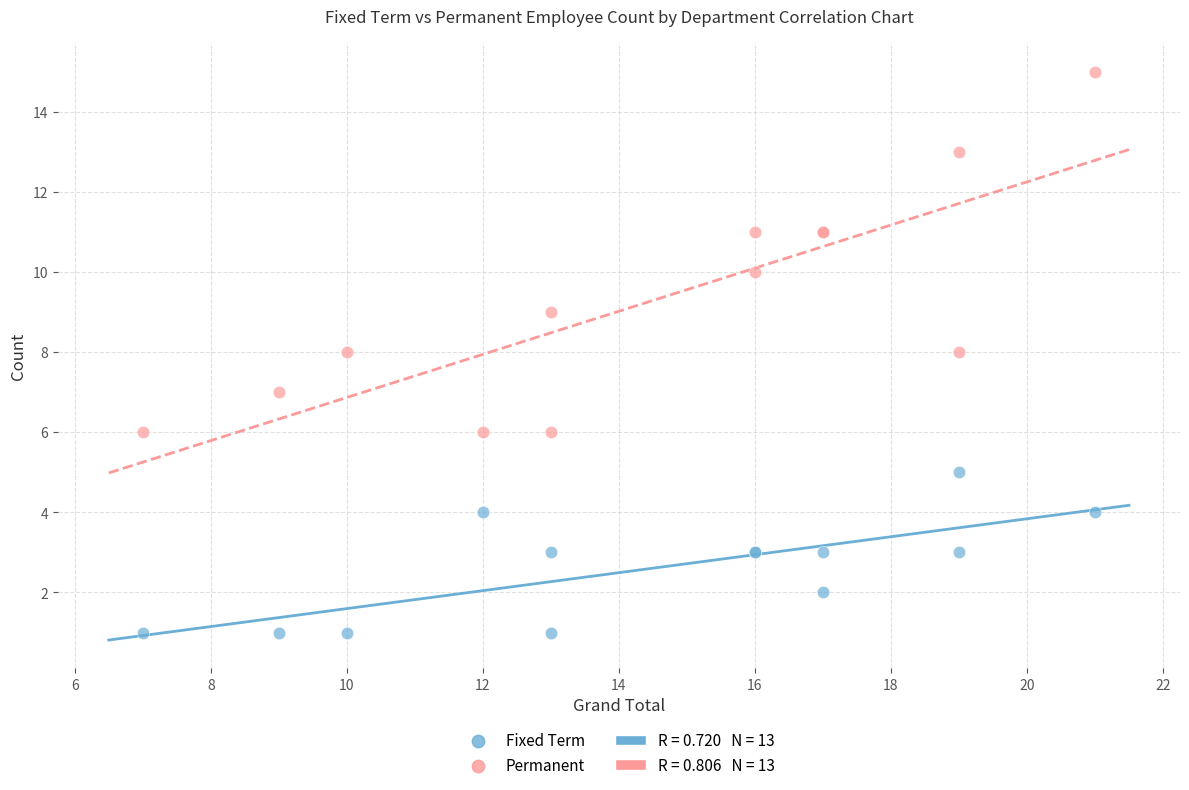

Which series has the largest Y range (max minus min)?

Permanent